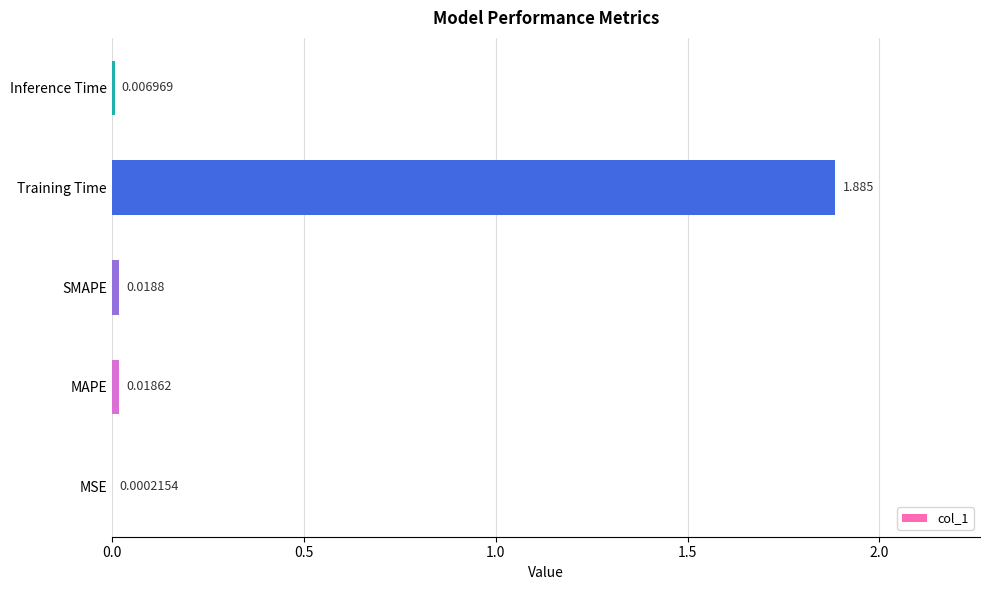

Which category has the highest value across all series?

Training Time